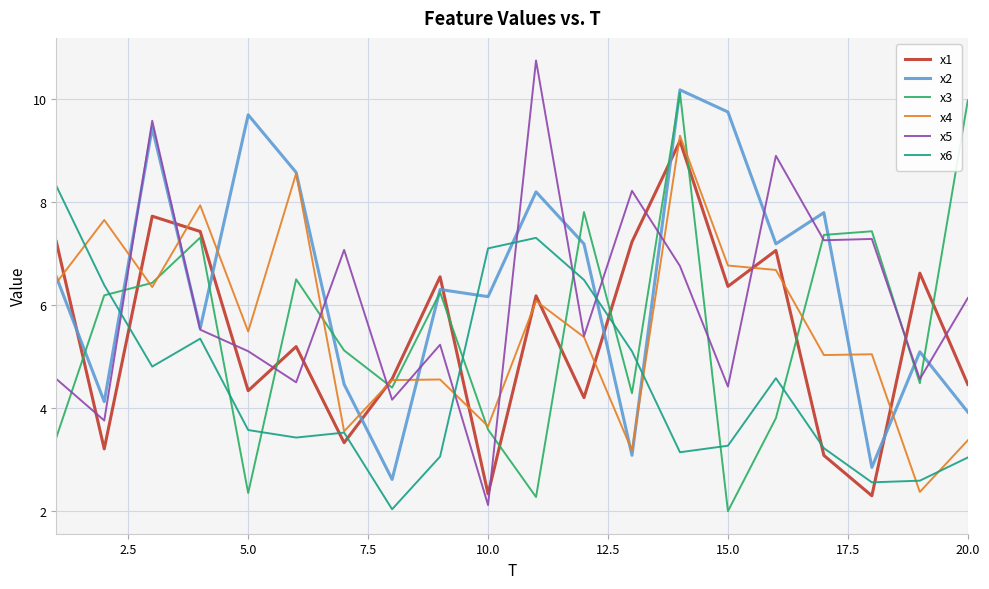

Which series has the largest range (max minus min)?

x5